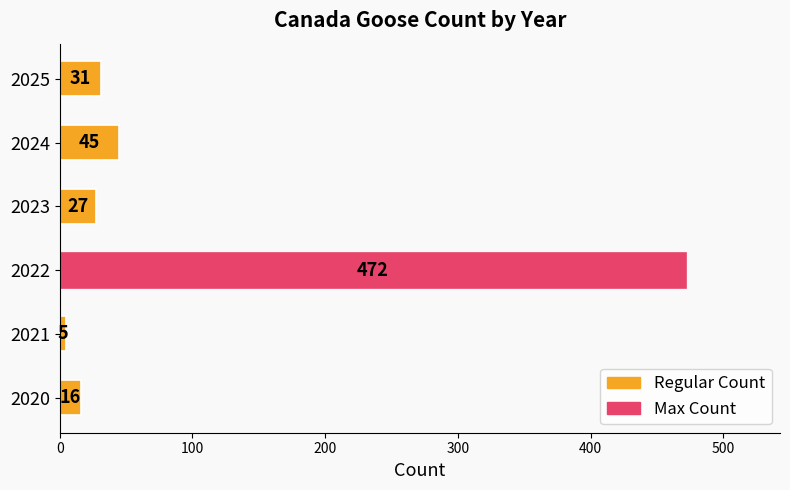

Which label corresponds to the smallest value in the chart?

2021